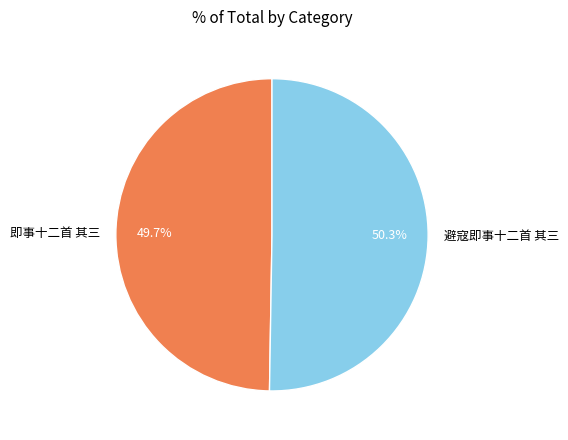

Which slice is the largest?

避寇即事十二首 其三